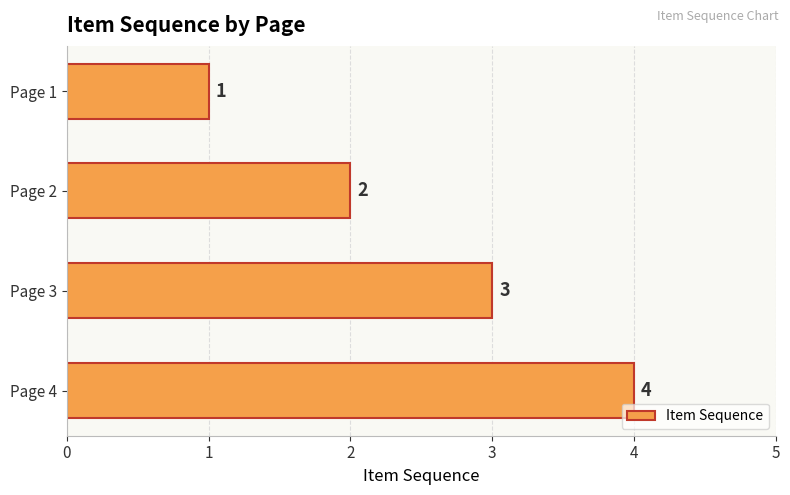

The chart shows a value of 2 at Page 2. True or false?

True